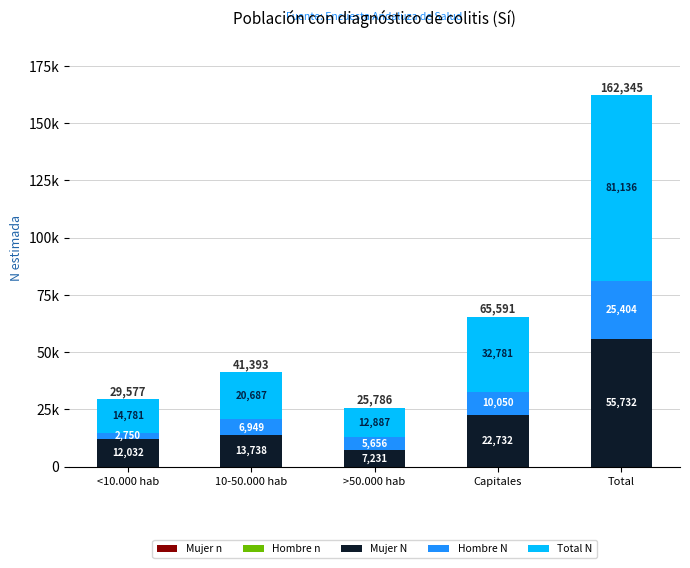

What is the difference between the Hombre n values at Total and <10.000 hab?

20